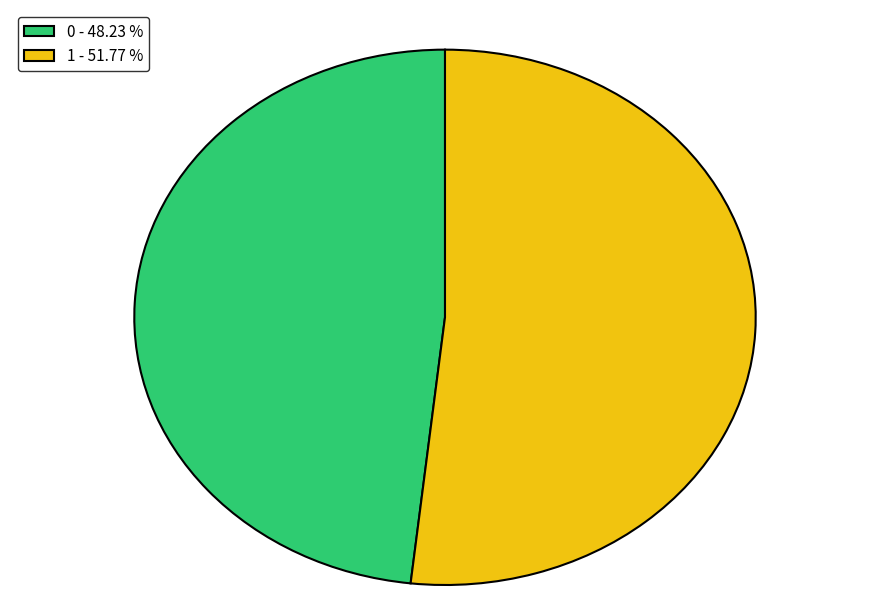

Do 0 and 1 together represent more than half of the pie?

Yes